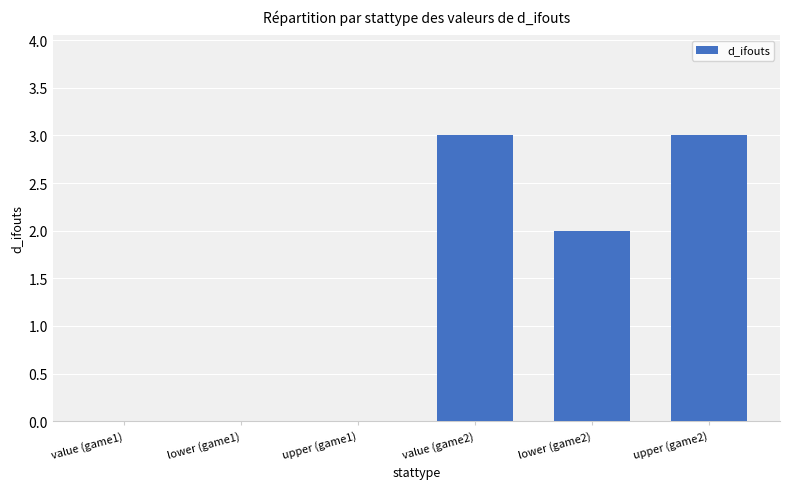

How many categories are shown in the chart?

6